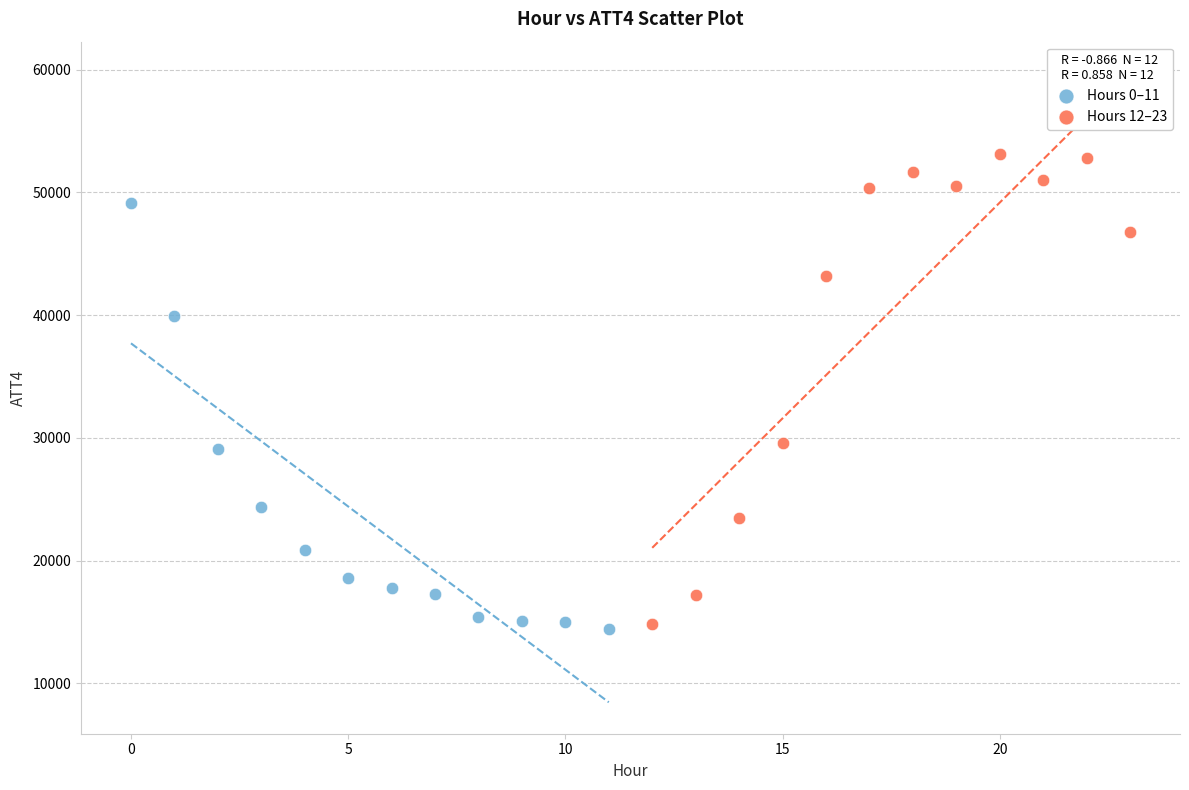

What are all the series names shown in the legend?

Hours 0–11, Hours 12–23